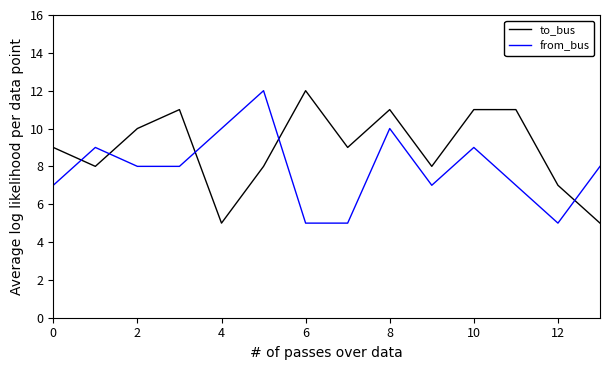

Count the from_bus values in the range 7 to 9.

8